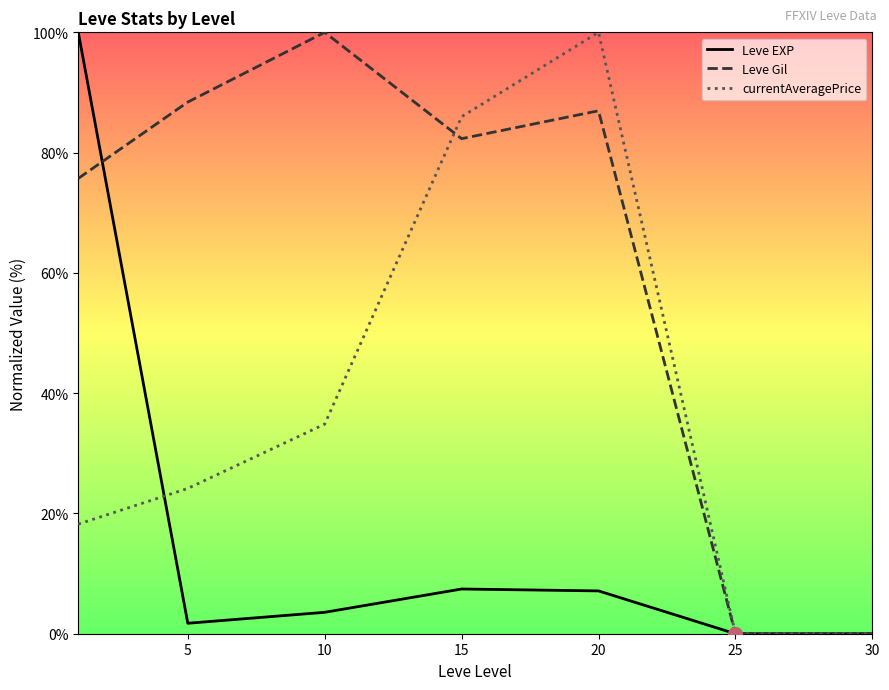

Count the number of data series in this chart.

3